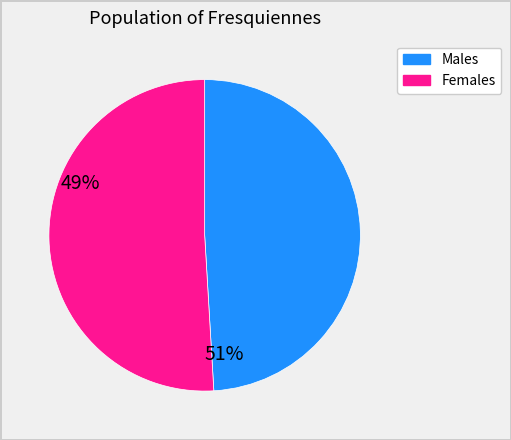

How many slices are in this pie chart?

2